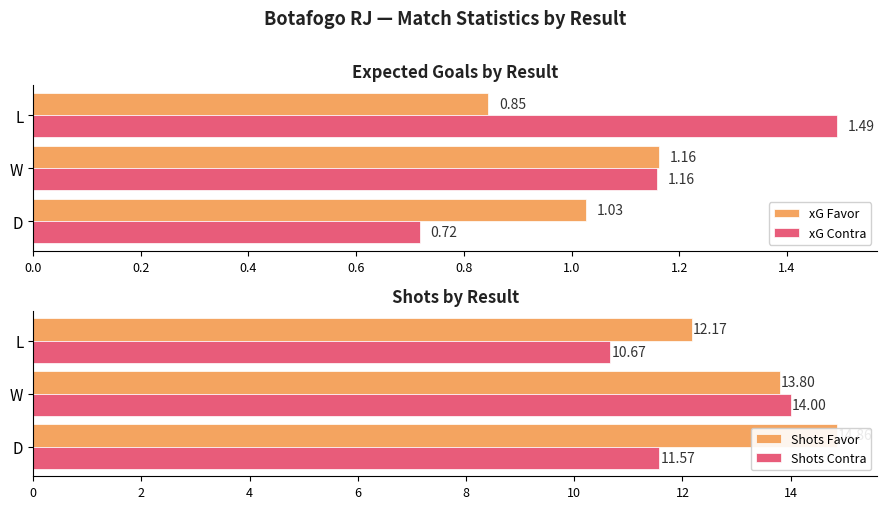

The value of xG Contra at L is 1.5. True or false?

True